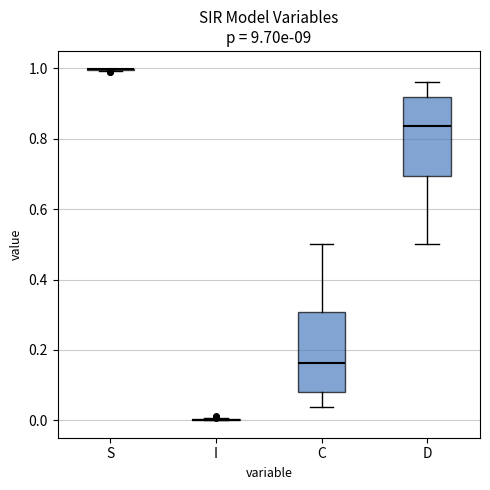

Reading left to right, read every box against the y-axis: the position of its median line, the range the box covers, and the ends of its whiskers. The values are not printed on the chart, so give them approximately, as read against the axis.

S: box collapsed to a line at 1.00, whiskers 1.00 to 1.00
I: box collapsed to a line at 0.00, whiskers 0.00 to 0.00
C: median 0.16, box 0.08 to 0.30, whiskers 0.04 to 0.50
D: median 0.84, box 0.70 to 0.92, whiskers 0.50 to 0.96